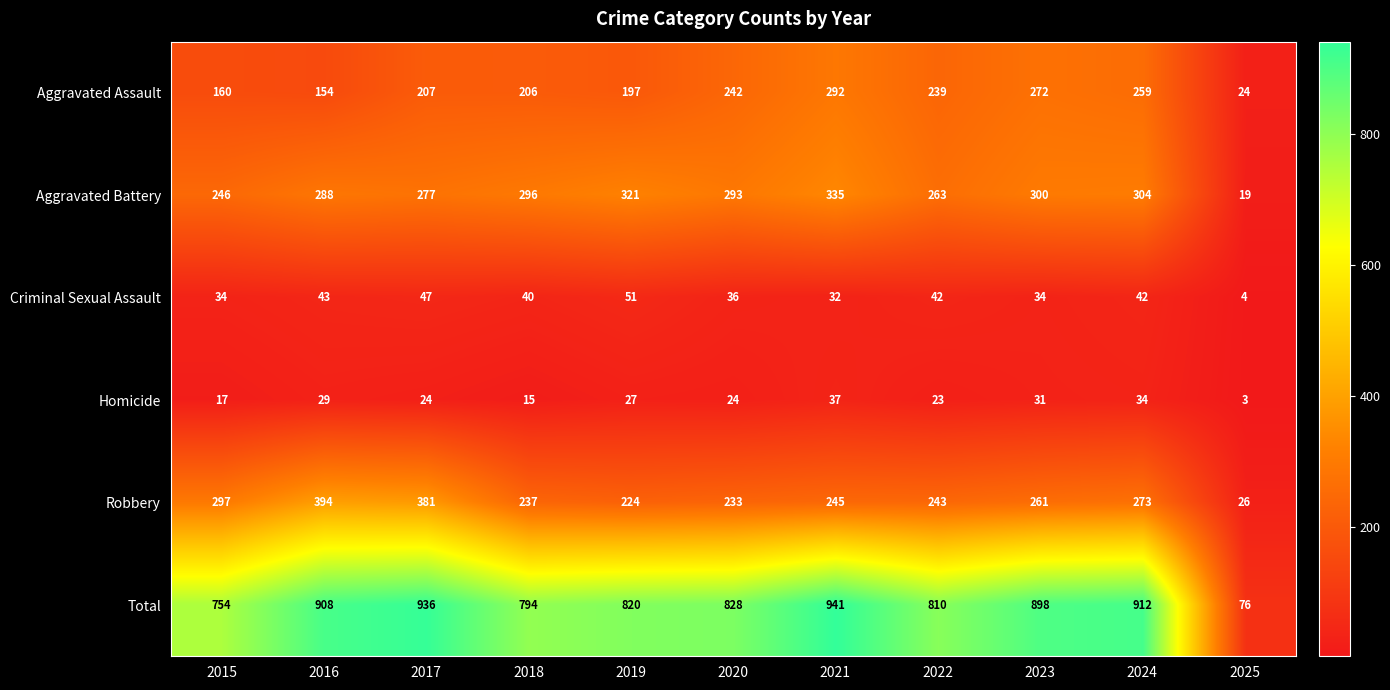

Which series changed the most between 2020 and 2022?

Aggravated Battery